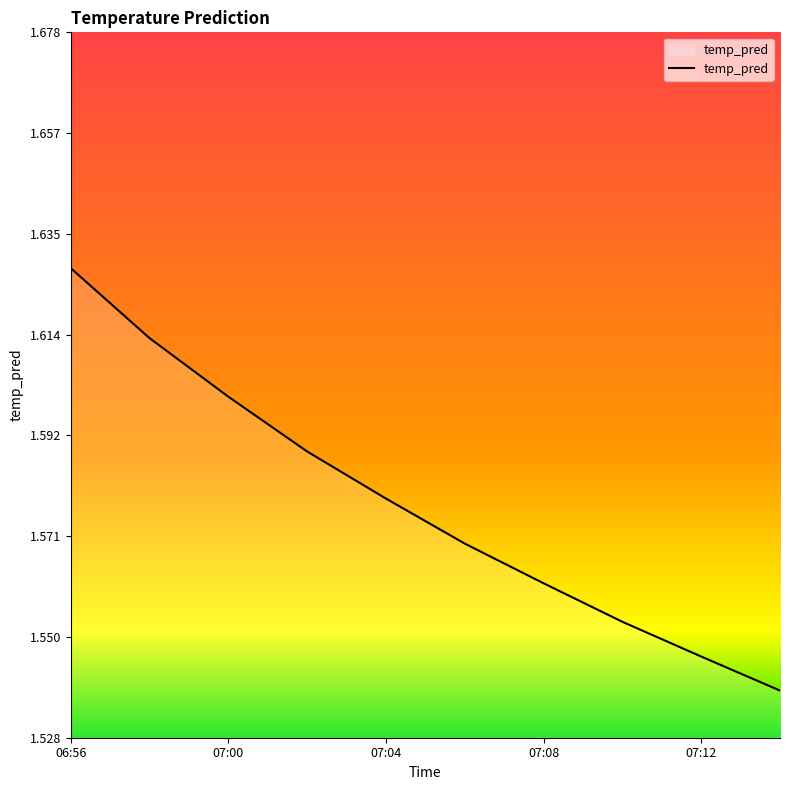

How many values are between 1 and 2?

10